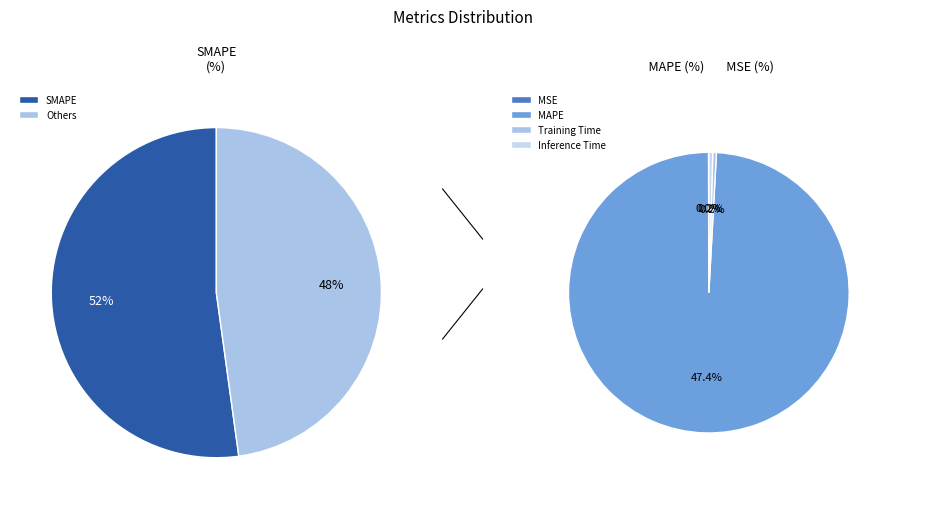

How many slices are in this pie chart?

5